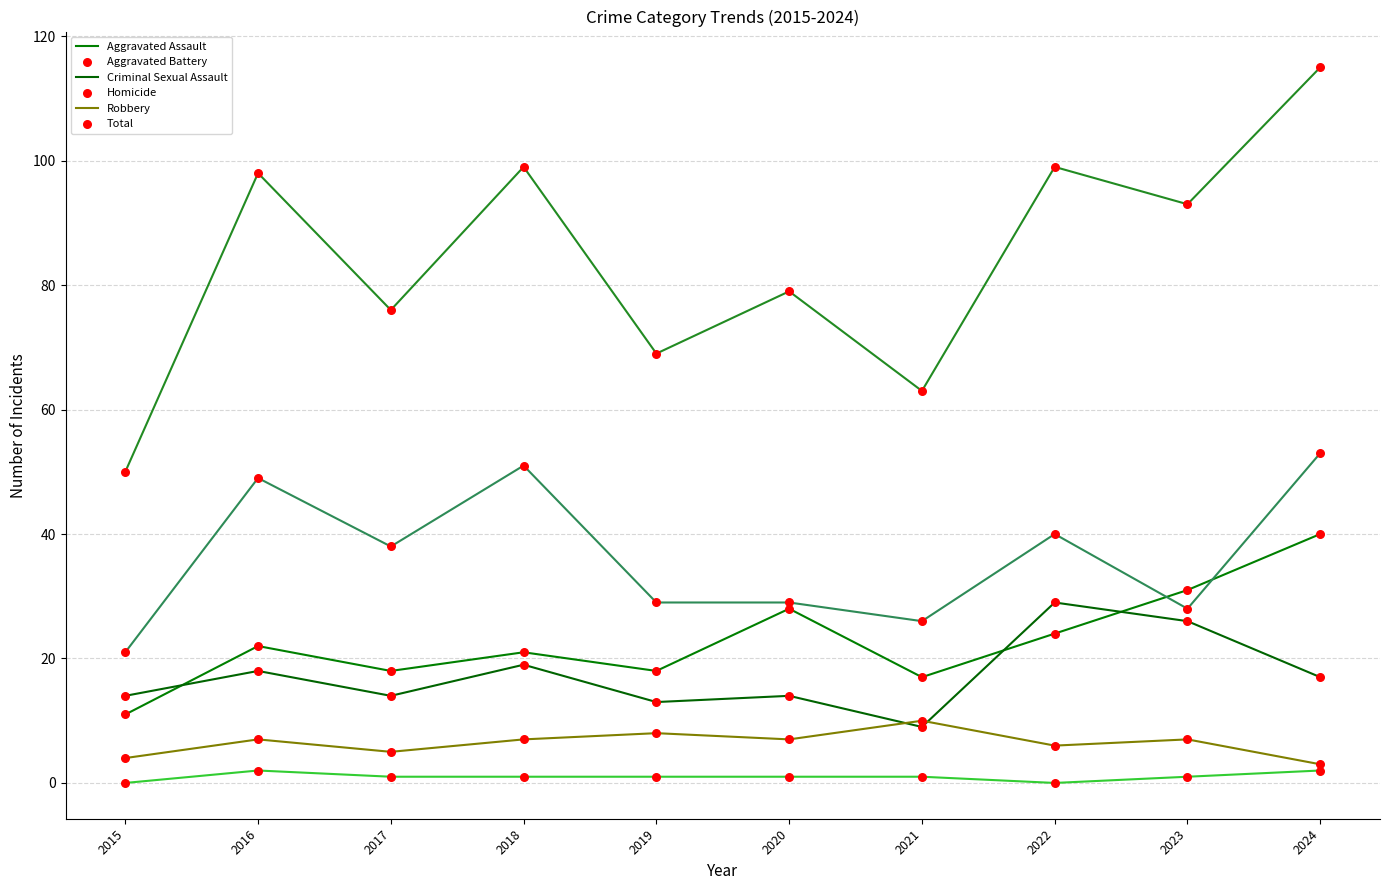

At which category is the sum across all series the highest?

2024